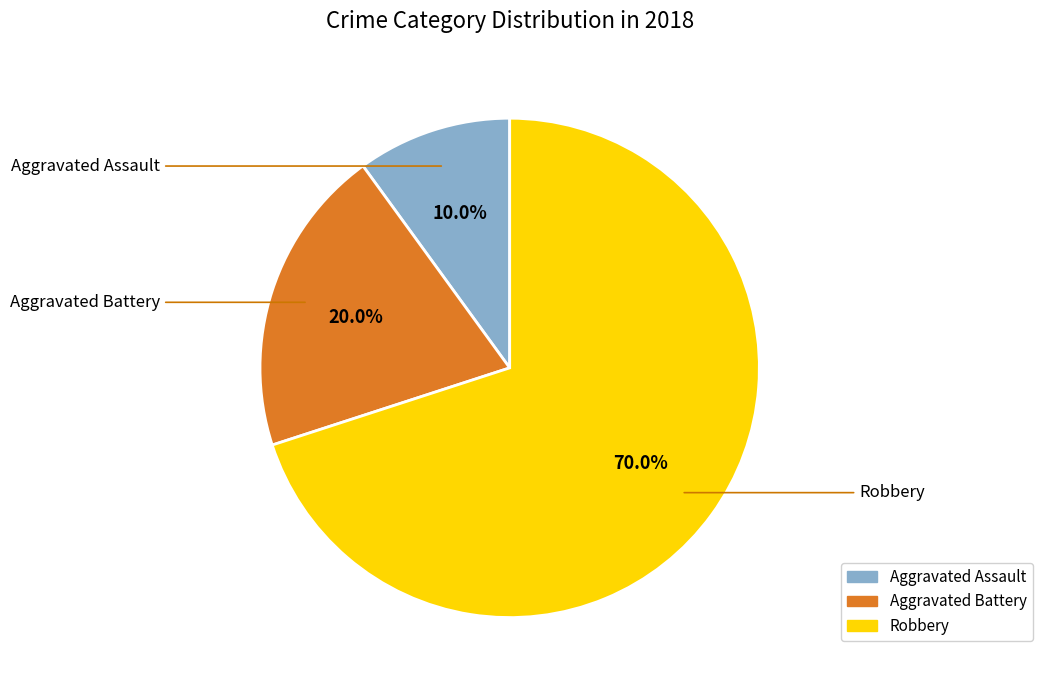

Is it true that Aggravated Assault is 10% of the pie?

True